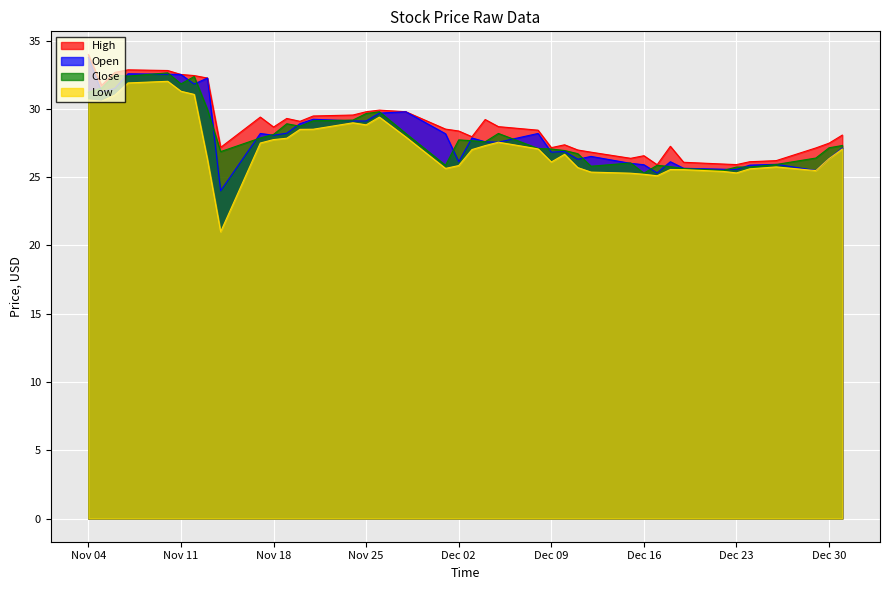

What is the total value across all series at Dec 23?

102.5